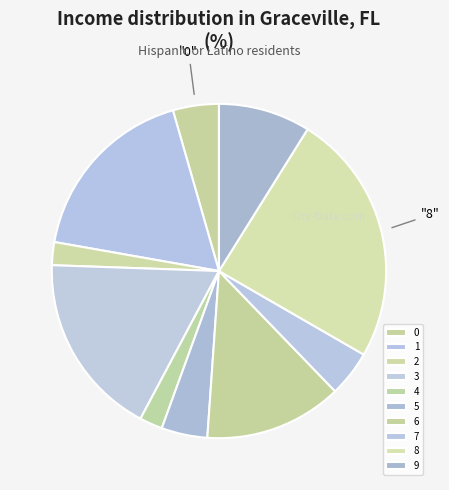

How many segments does this pie chart have?

10